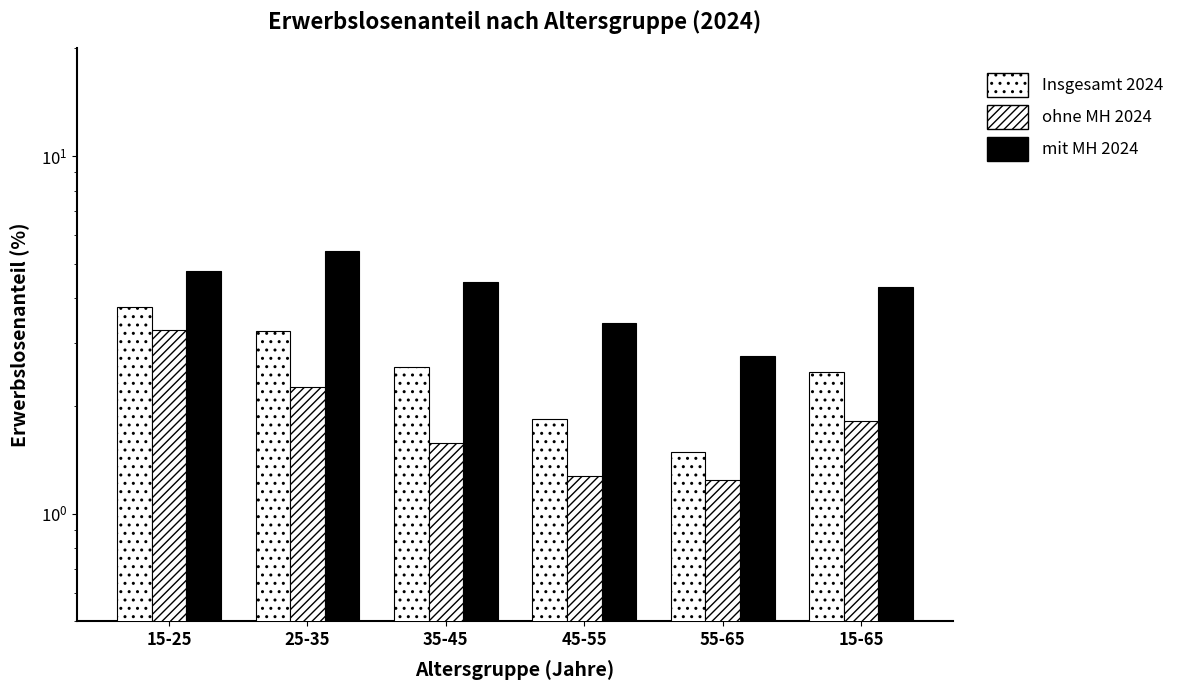

How many bars are there in total?

18